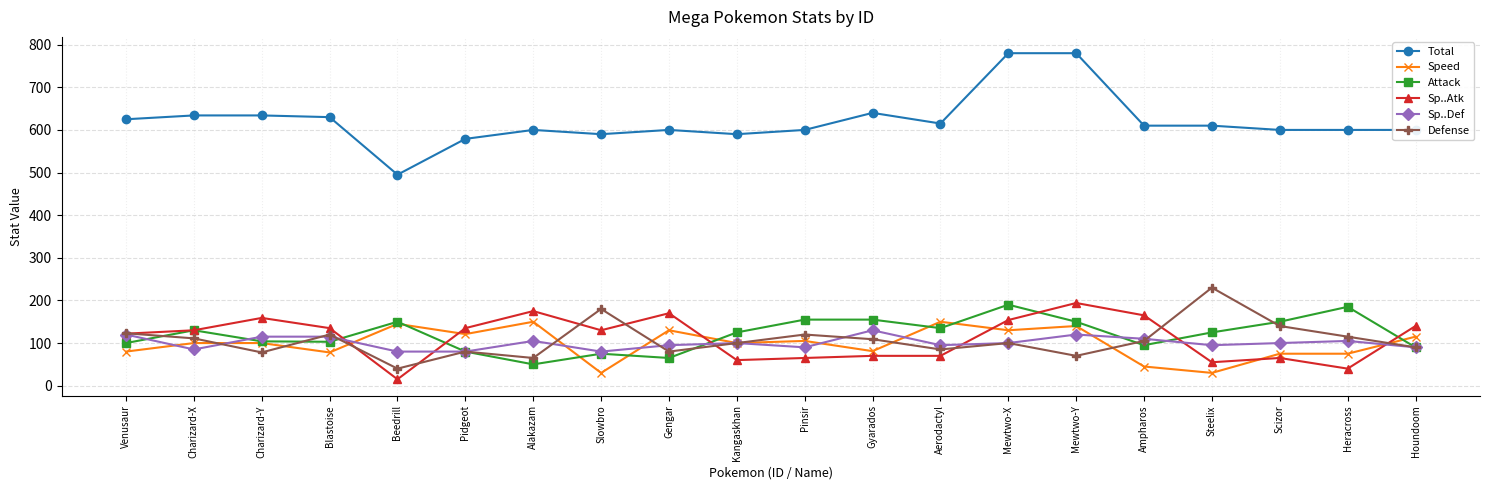

Which series changed the most between Venusaur and Beedrill?

Total